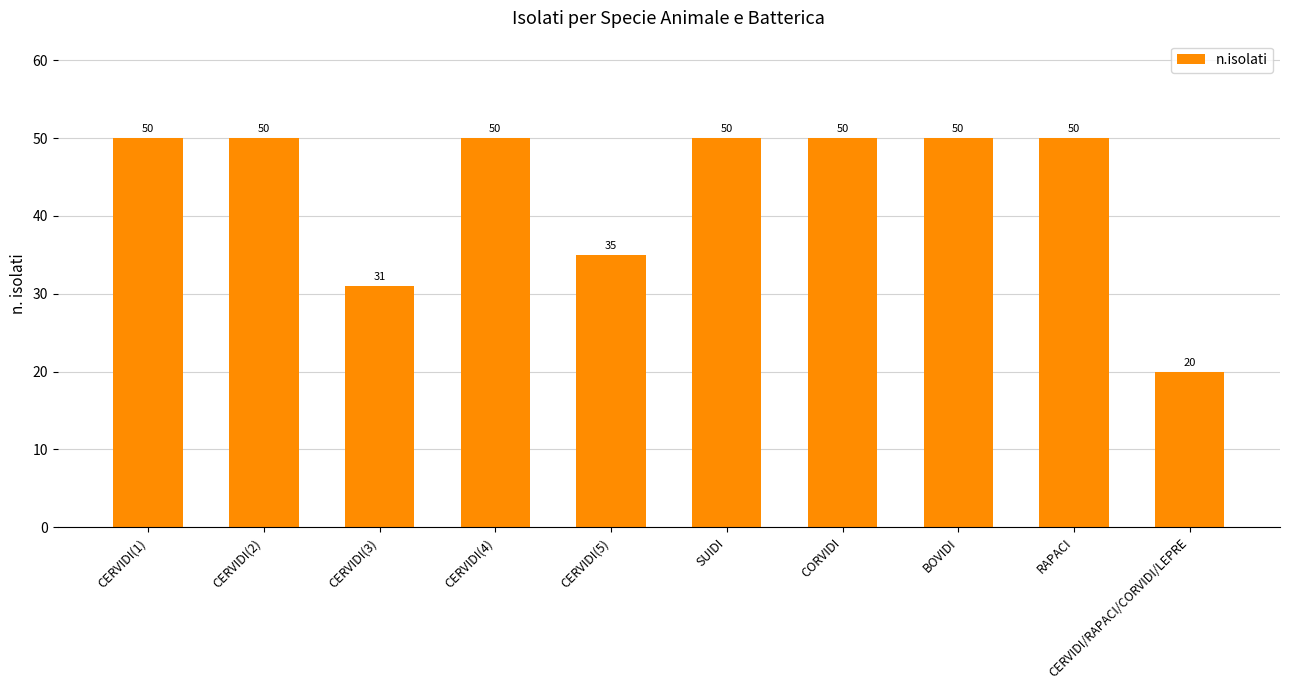

What is the smallest value displayed?

20